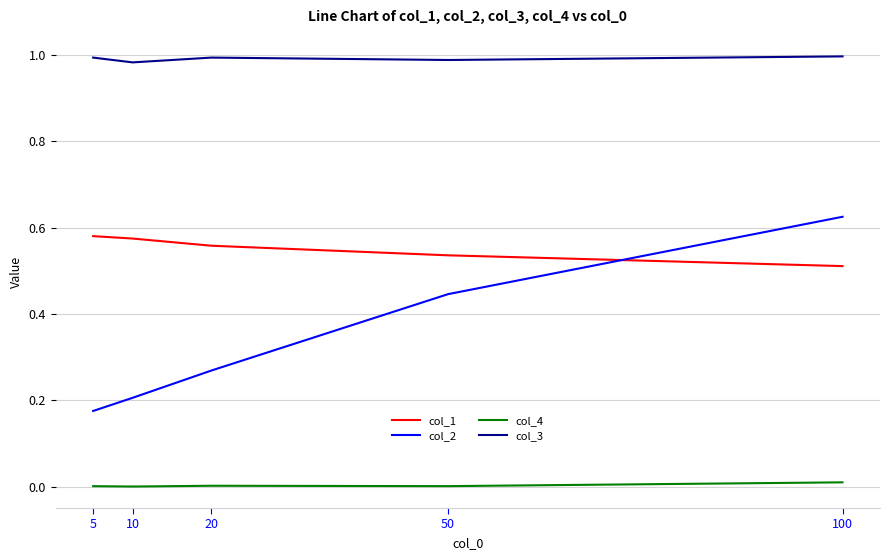

Is it true that col_1 equals 0.3 at 10?

False